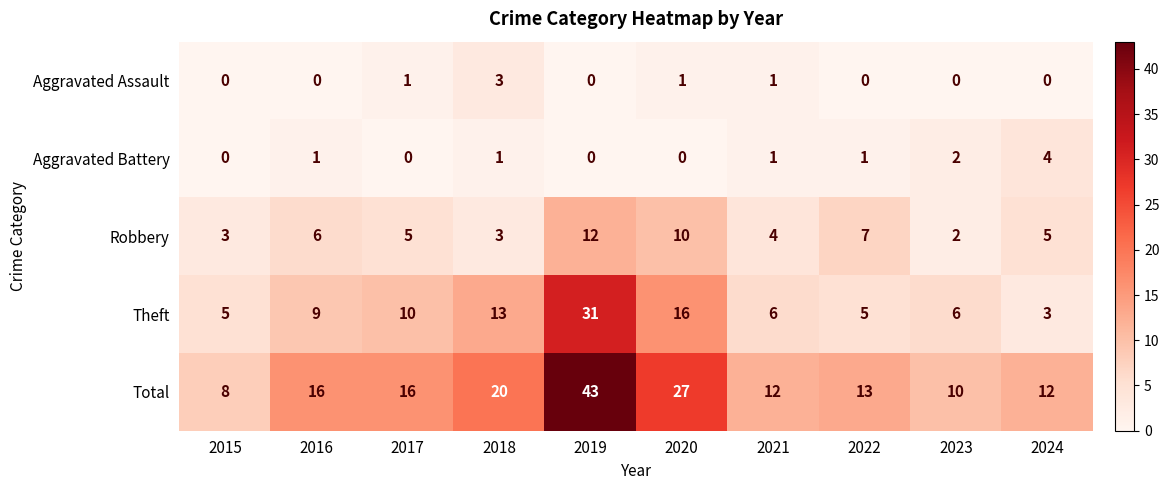

List the series in order of their peak value, lowest first.

Aggravated Assault, Aggravated Battery, Robbery, Theft, Total